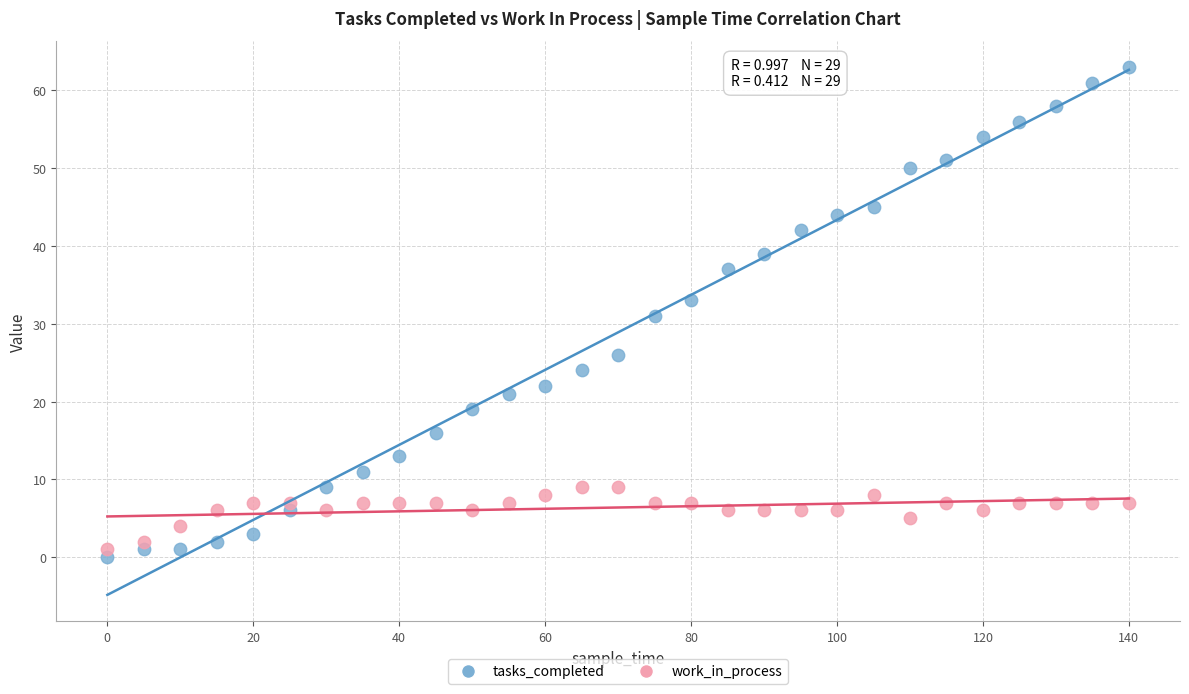

Which series contains the highest Y value?

tasks_completed